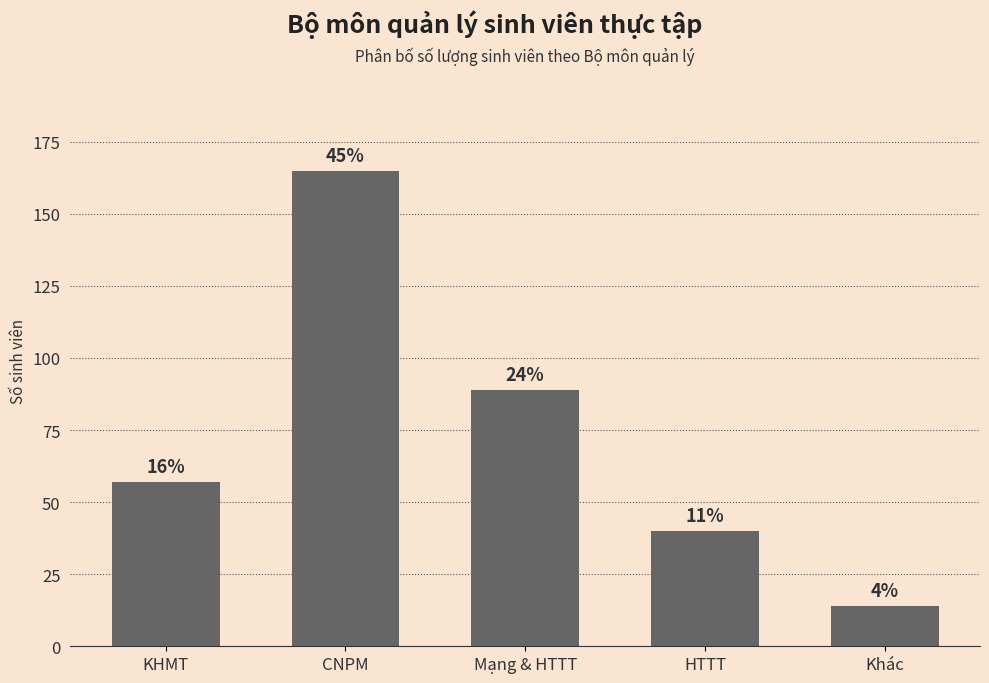

Rank the categories by value from highest to lowest.

CNPM, Mạng & HTTT, KHMT, HTTT, Khác